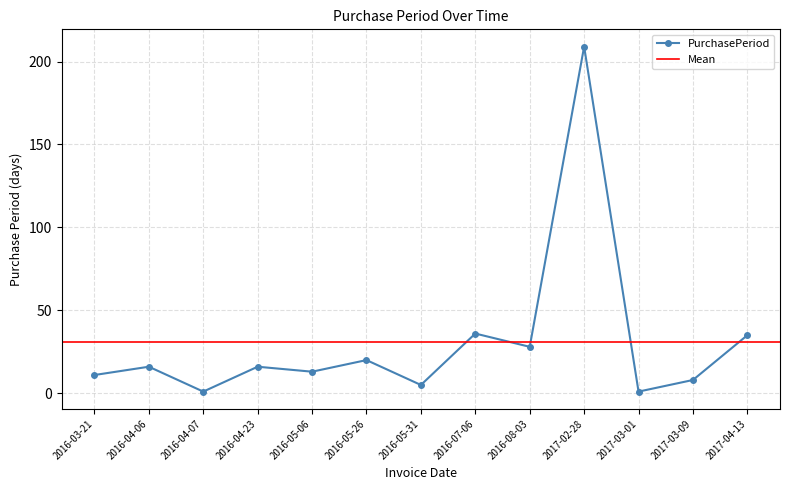

What is the difference between the values at 2016-05-06 and 2017-02-28?

196